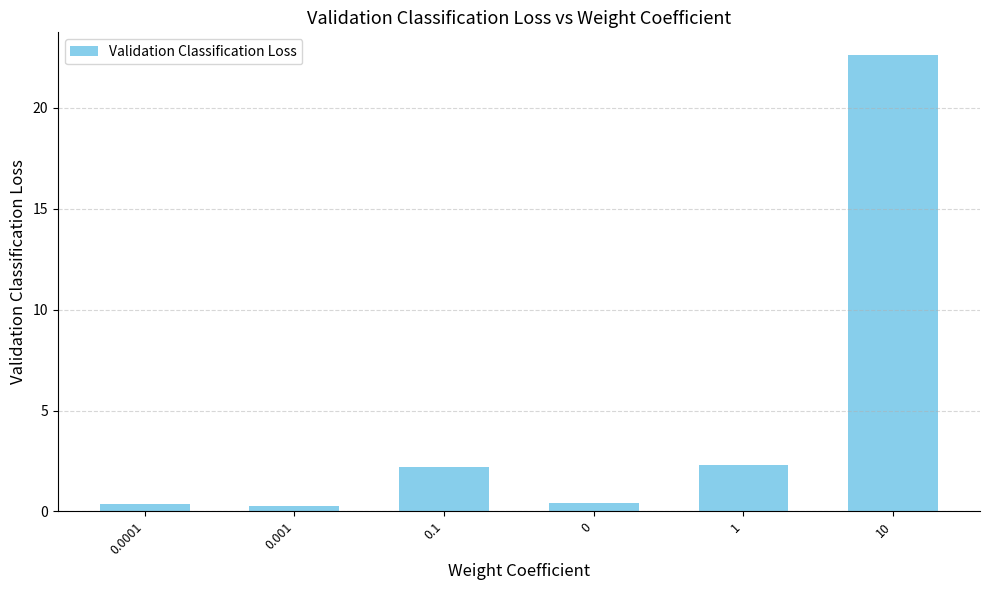

What is the sum of the values at 0.0001 and 0?

0.8